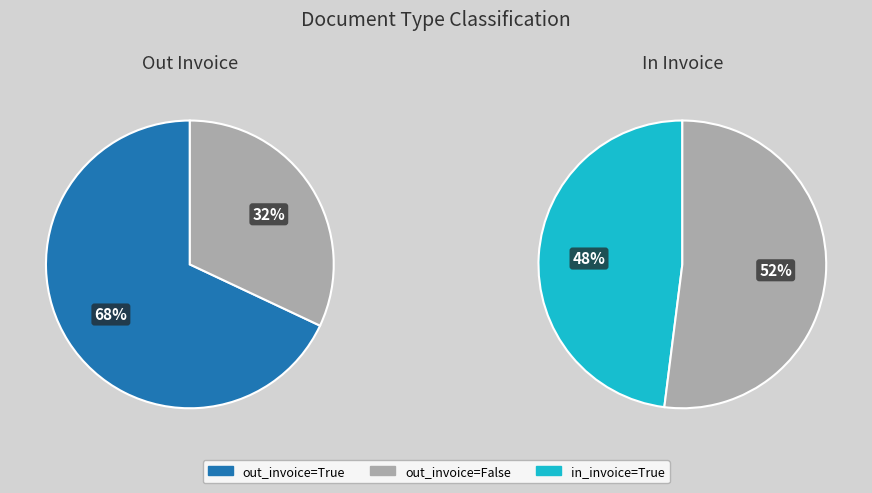

What is the smallest slice in the pie chart?

out_invoice=False